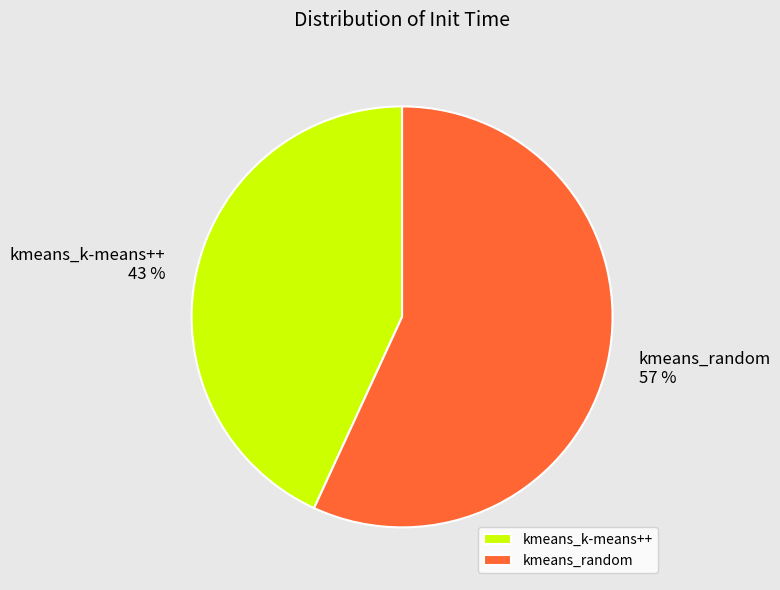

Is it true that kmeans_k-means++ is 53% of the pie?

False